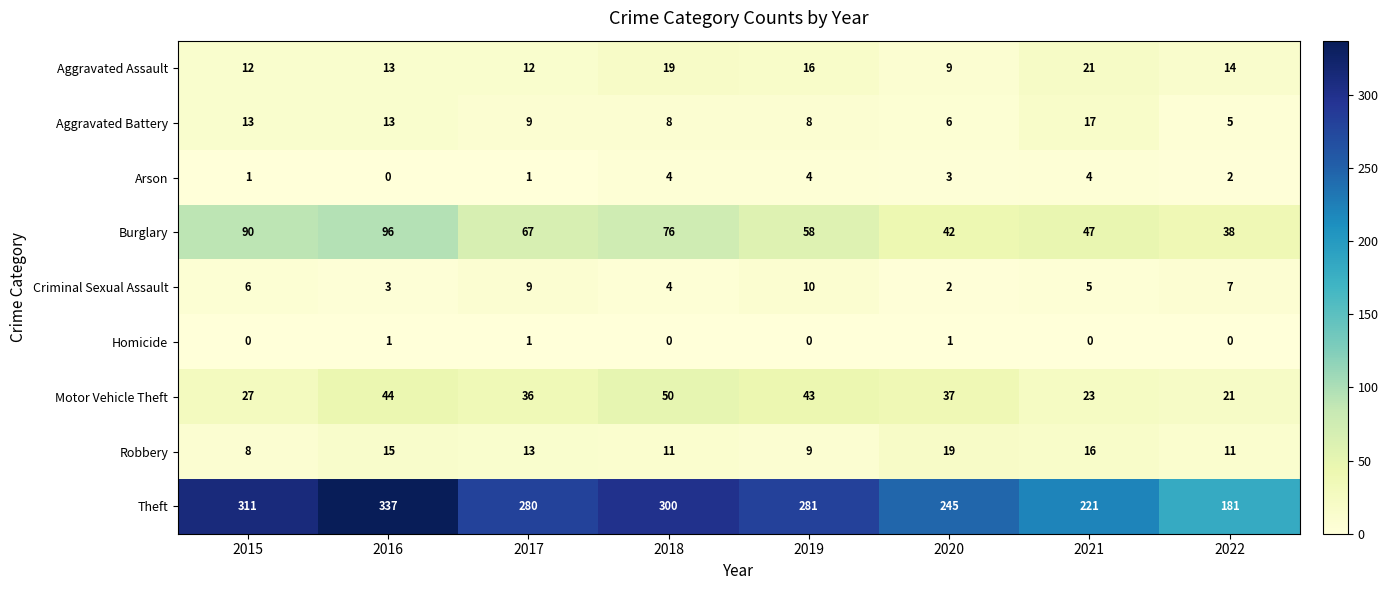

At which category is the sum across all series the highest?

2016